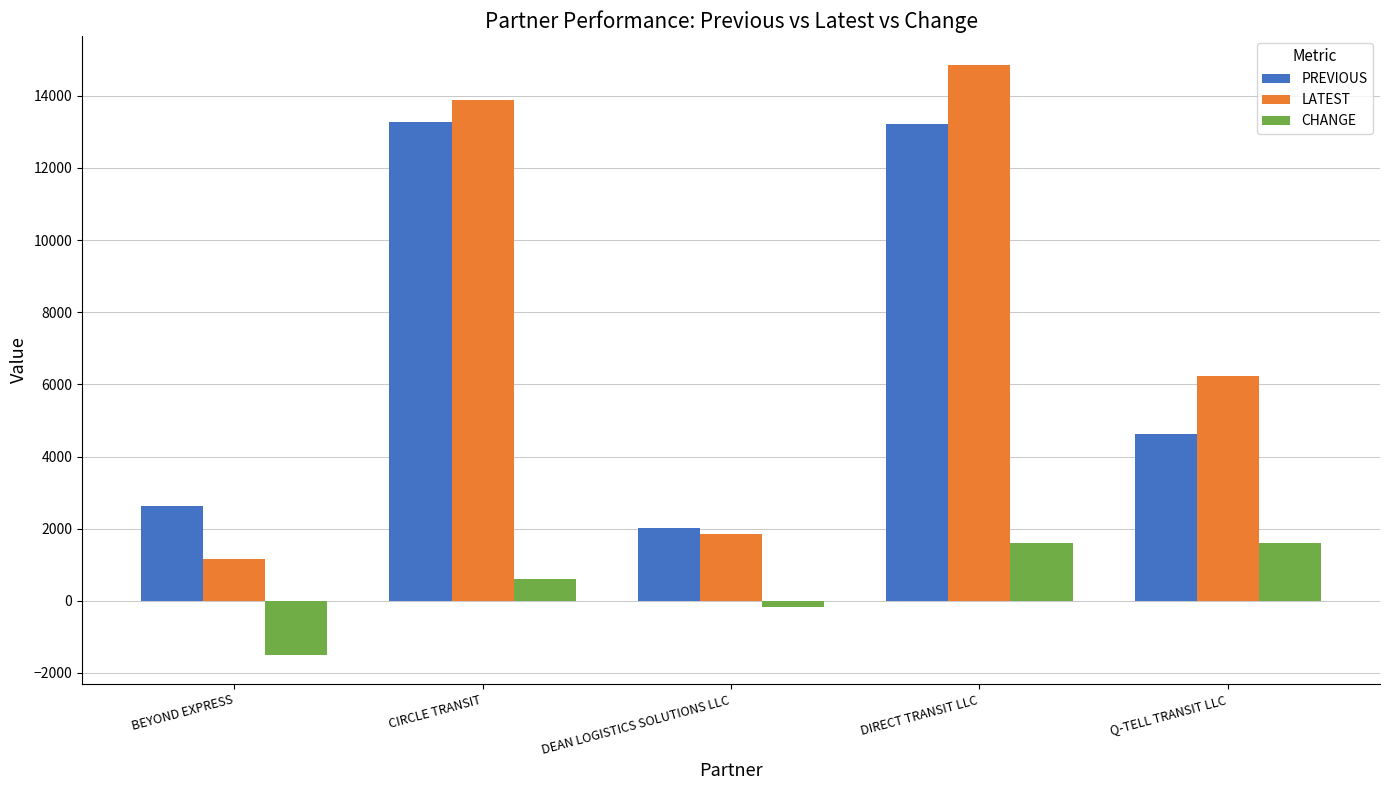

What is the label of the 5th bar from the right?

BEYOND EXPRESS